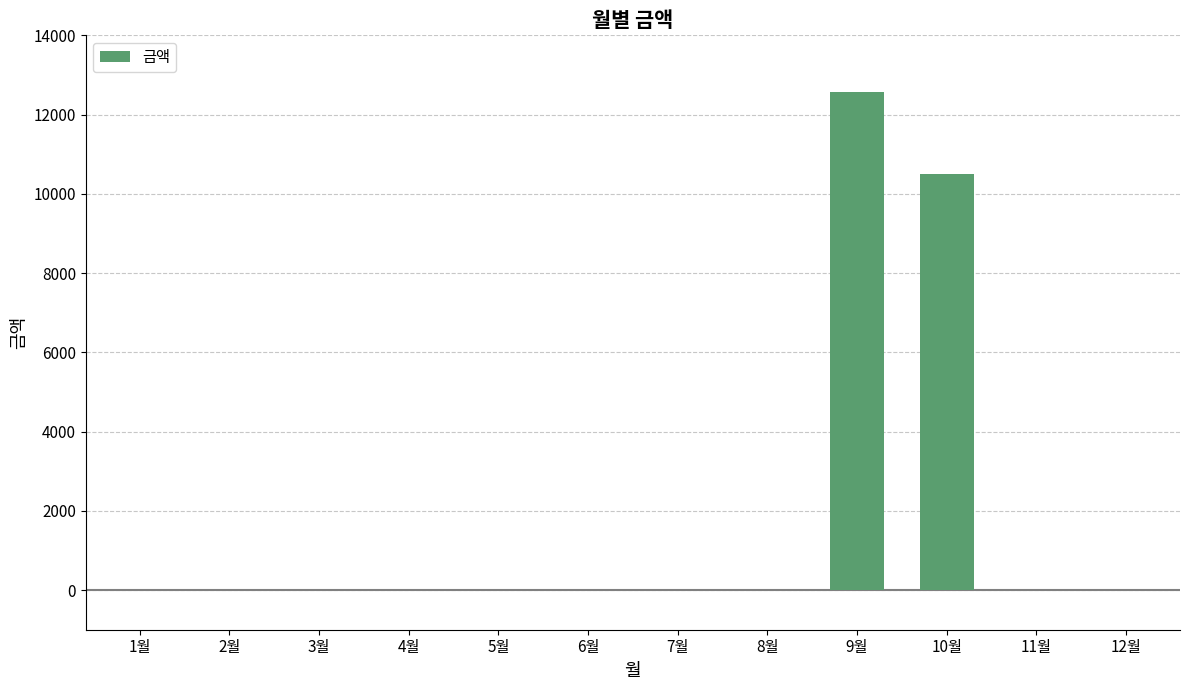

Does the chart contain stacked bars?

No